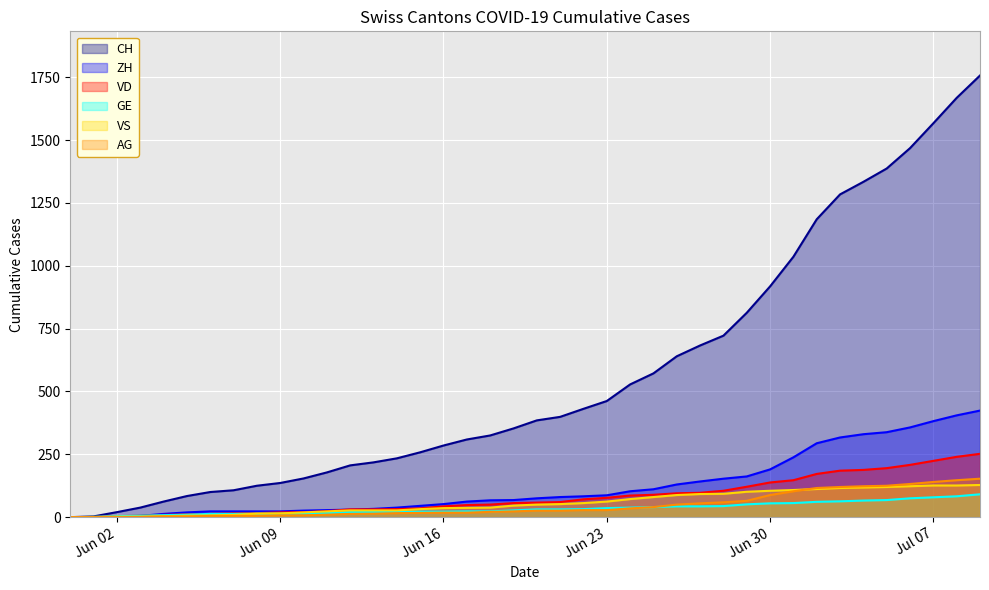

Which series has the largest total across all categories?

CH